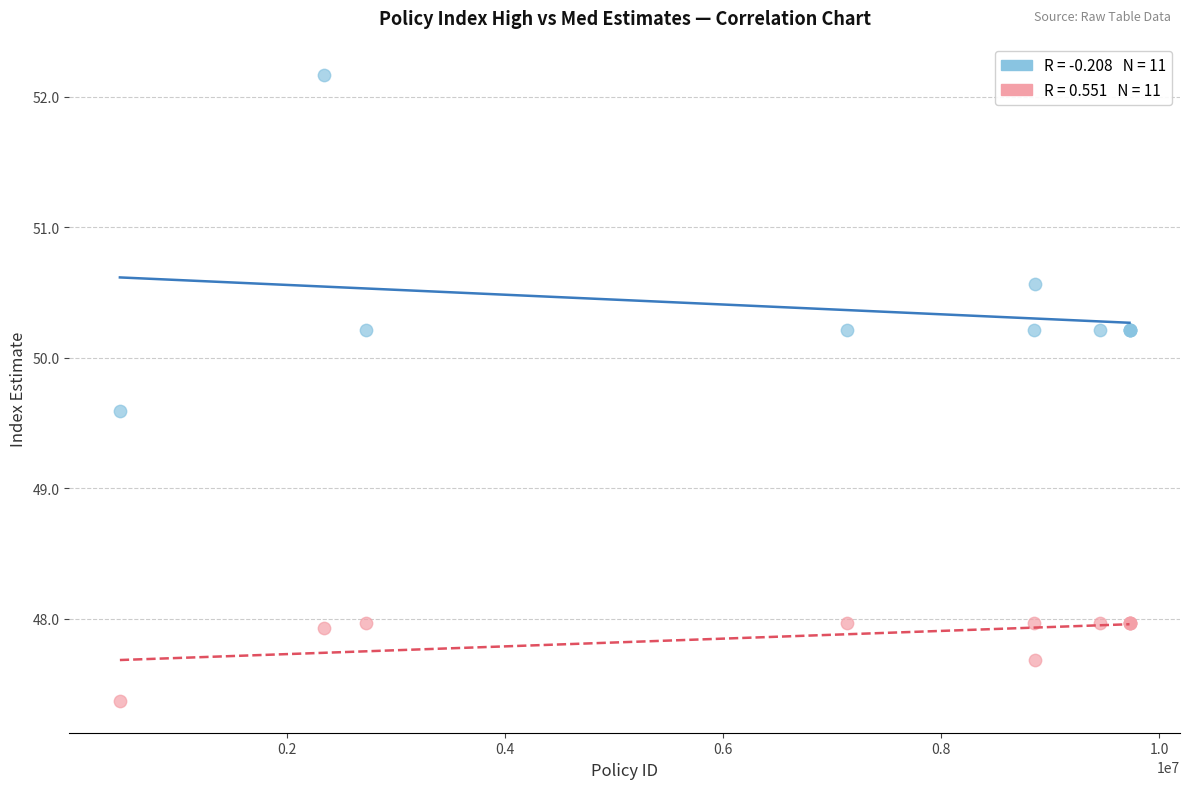

Across all series, what Y value is closest to 49?

49.6